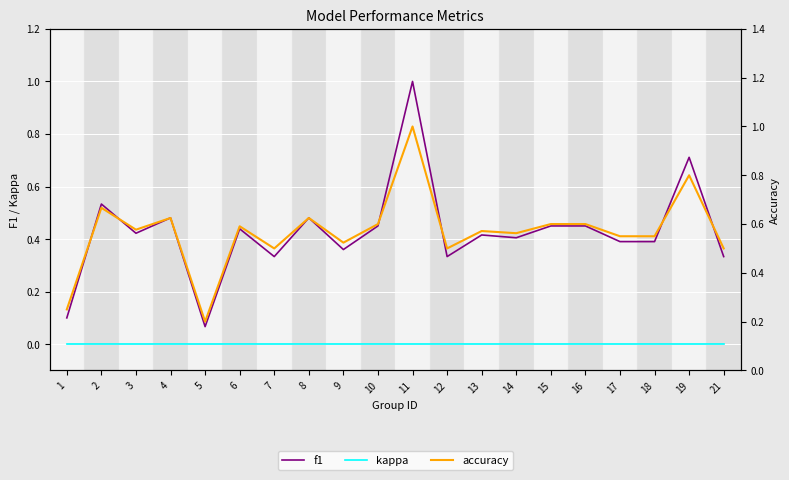

True or false: accuracy and f1 cross at least once.

False